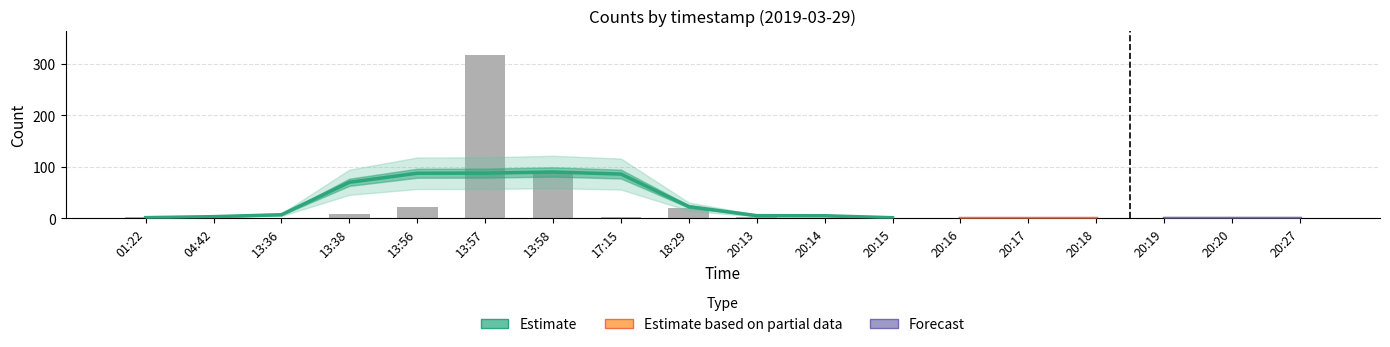

How many distinct data groups are displayed?

3